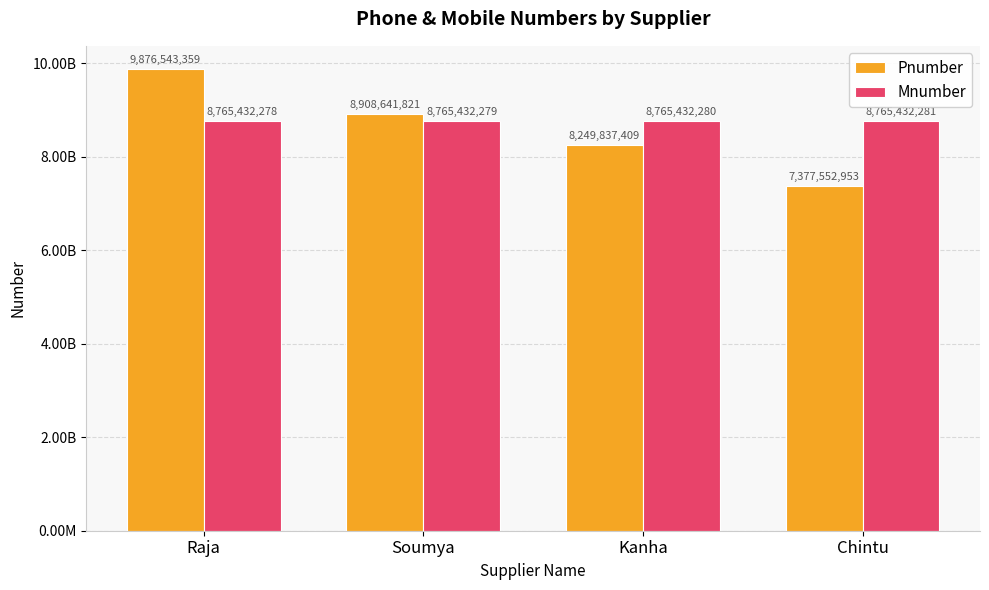

Read the Mnumber value at Chintu.

8765432281